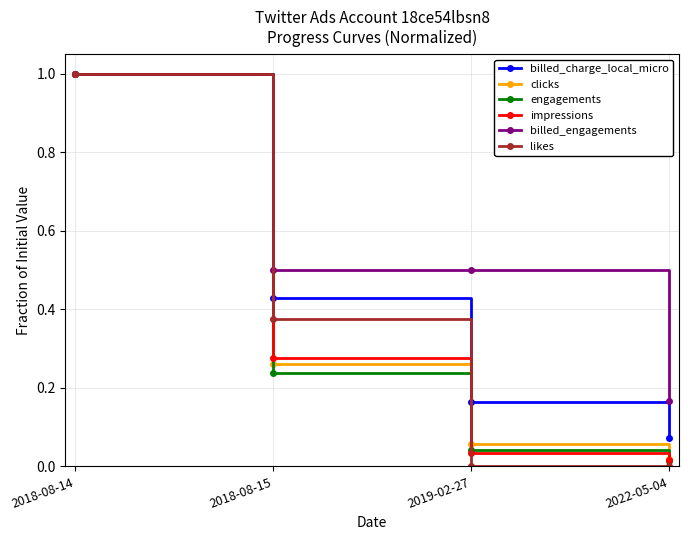

Count the number of categories in the chart.

4